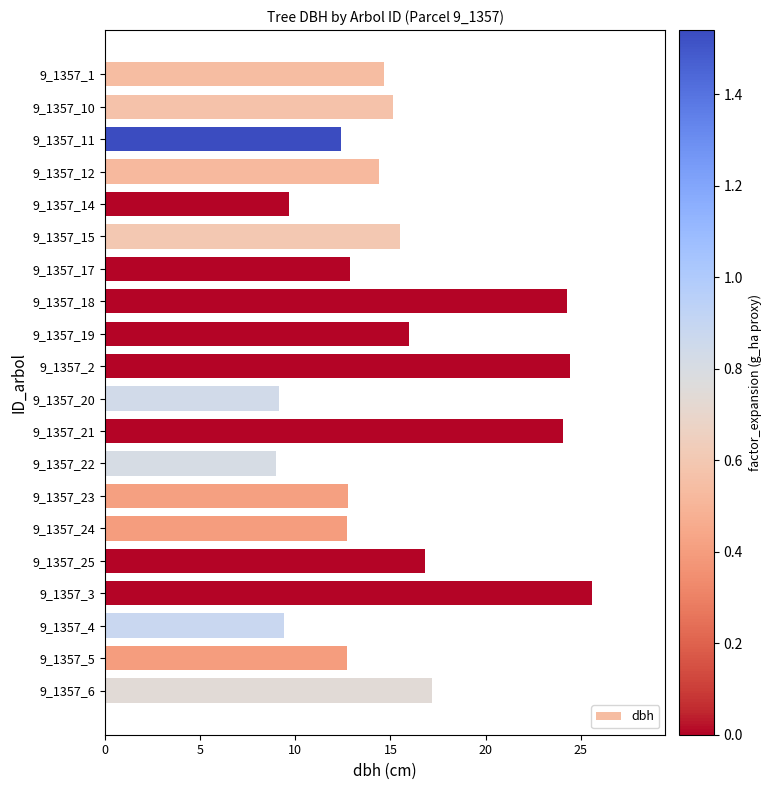

What is the greatest value displayed?

25.6